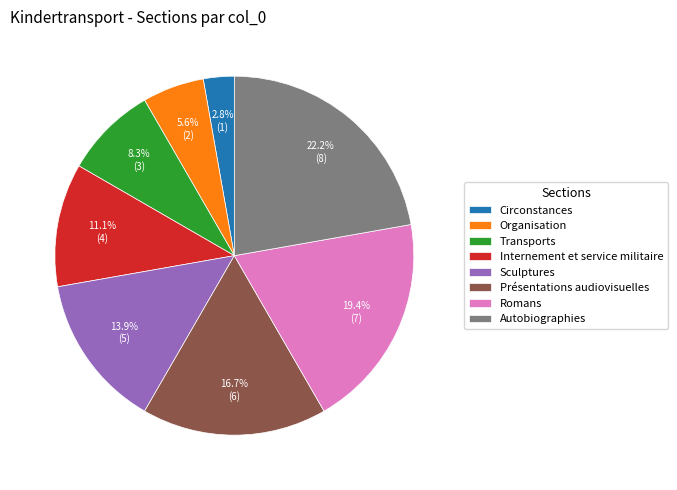

To the nearest percent, what is the average slice percentage?

12%